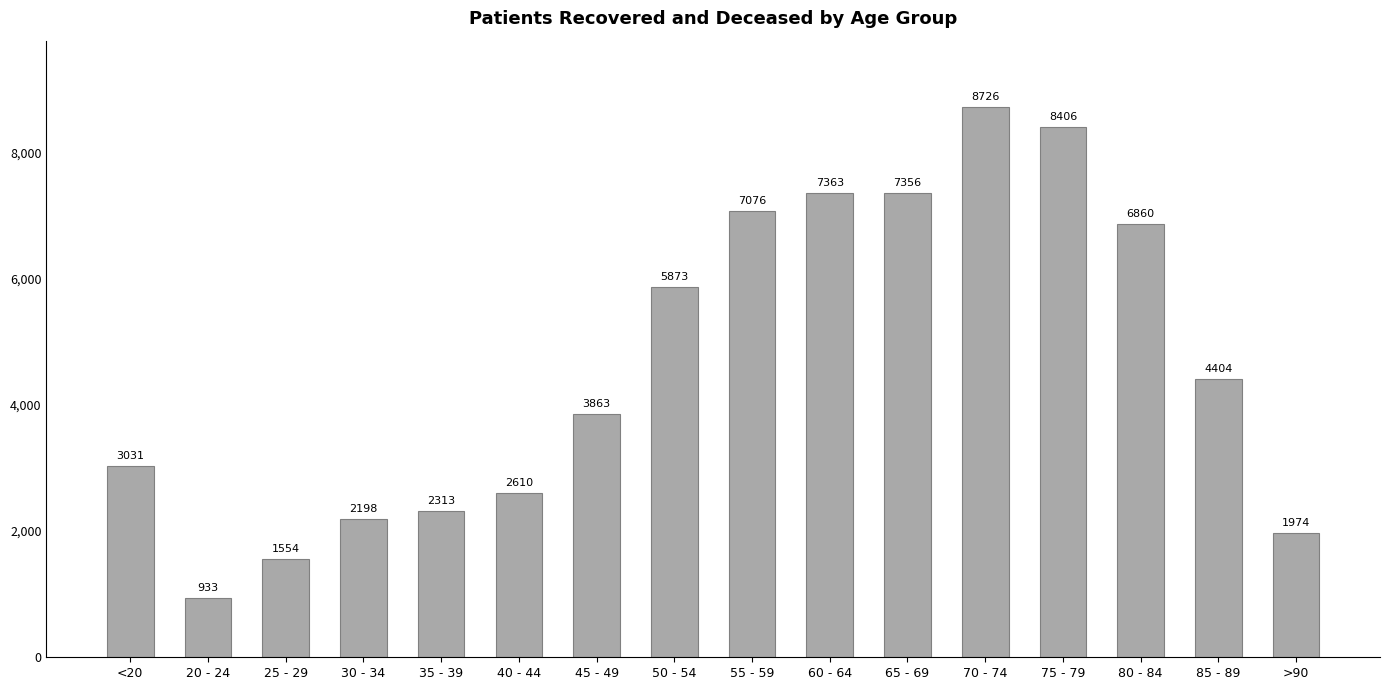

Reading right to left, what are all the values shown in this chart?

>90=1974	85 - 89=4404	80 - 84=6860	75 - 79=8406	70 - 74=8726	65 - 69=7356	60 - 64=7363	55 - 59=7076	50 - 54=5873	45 - 49=3863	40 - 44=2610	35 - 39=2313	30 - 34=2198	25 - 29=1554	20 - 24=933	<20=3031